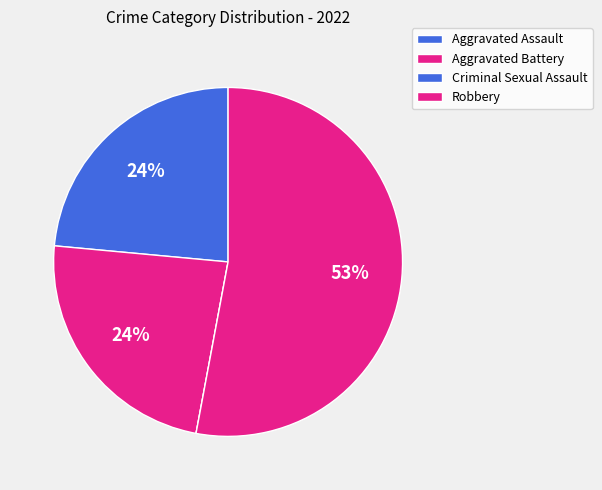

What is the change in value from Aggravated Assault to Criminal Sexual Assault?

-4